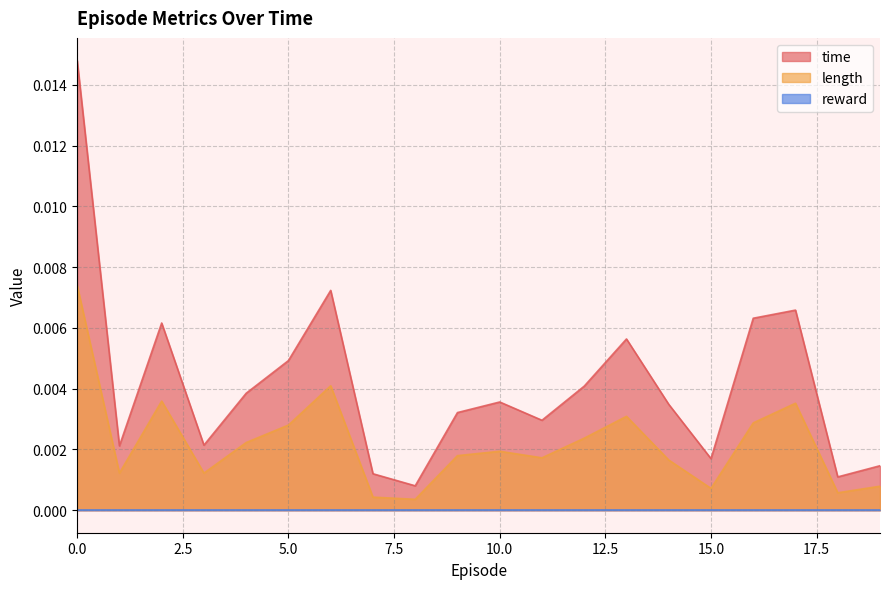

Which series has the largest range (max minus min)?

time